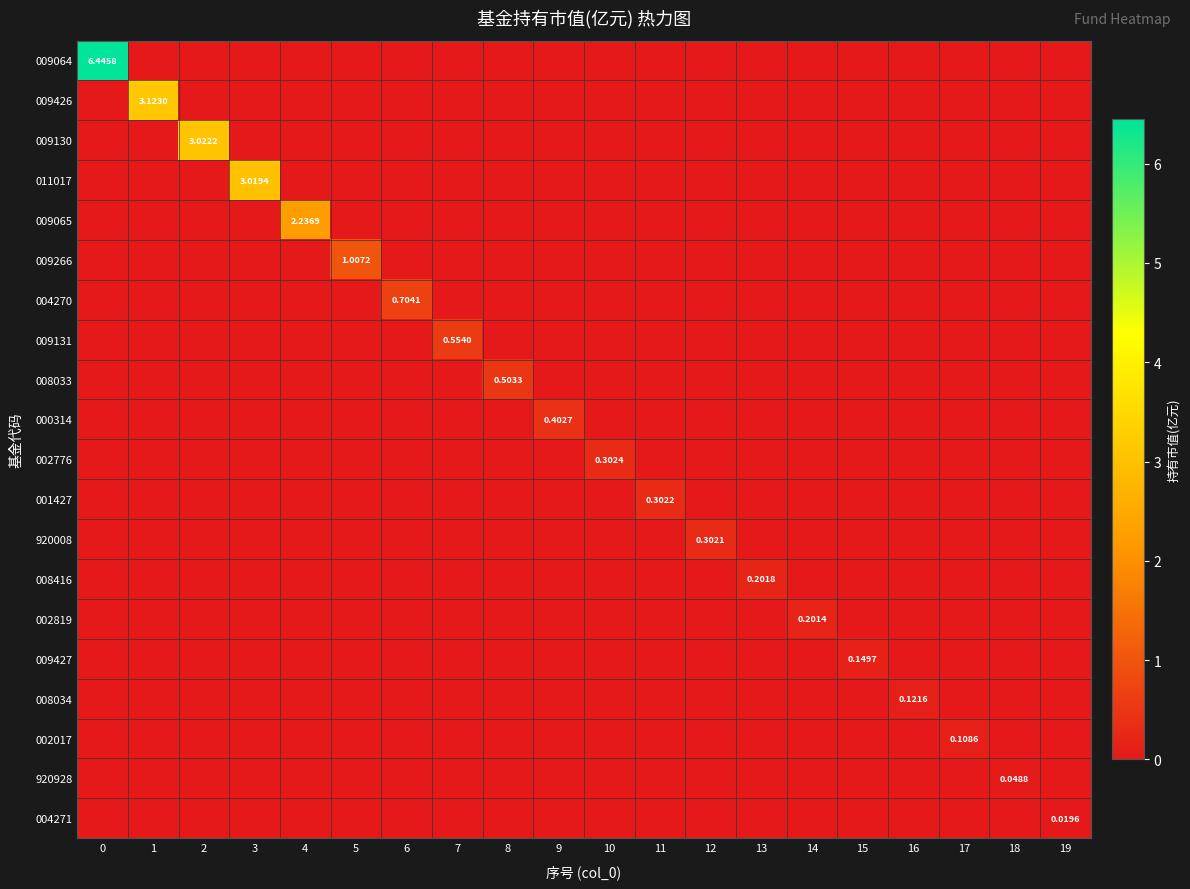

At which label does 002017 reach its peak?

17